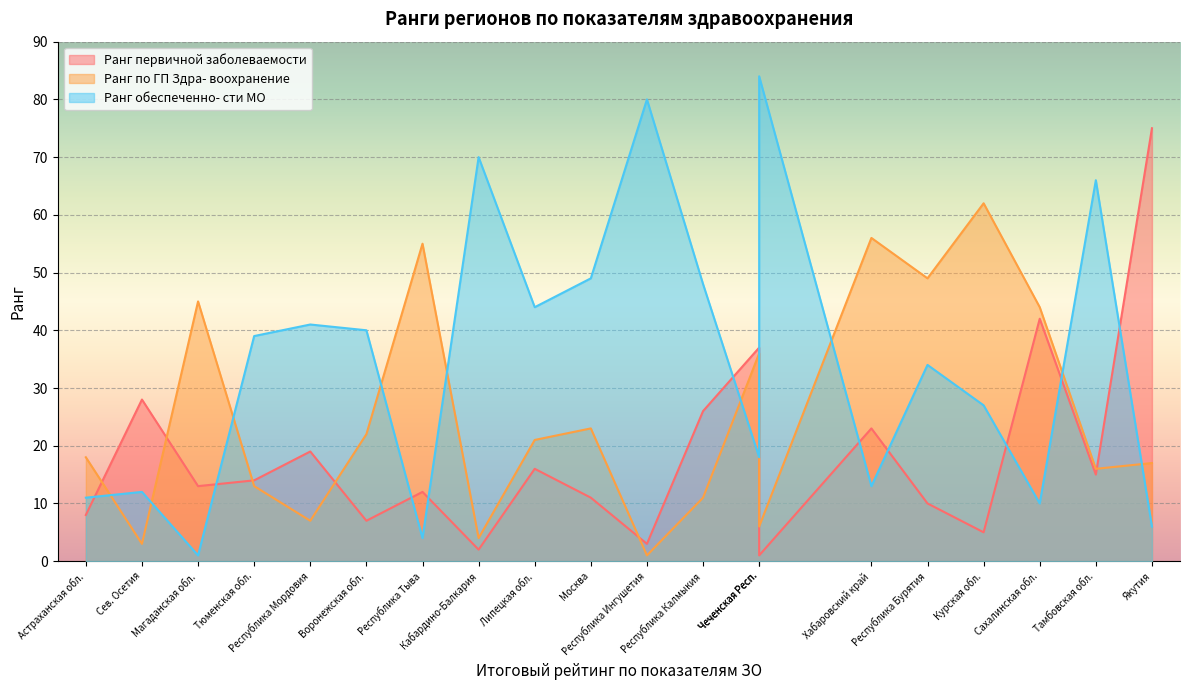

What is the average value of the Ранг обеспеченно- сти МО series?

35